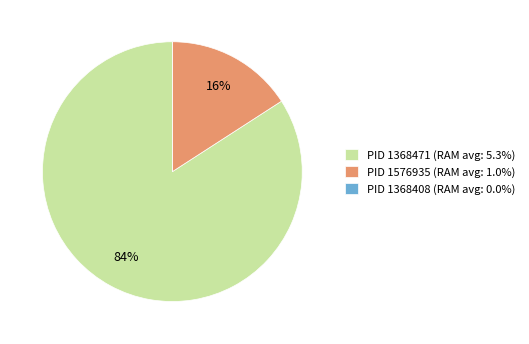

To the nearest percent, what percentage of the pie is PID 1368471 (RAM avg: 5.3%)?

84%